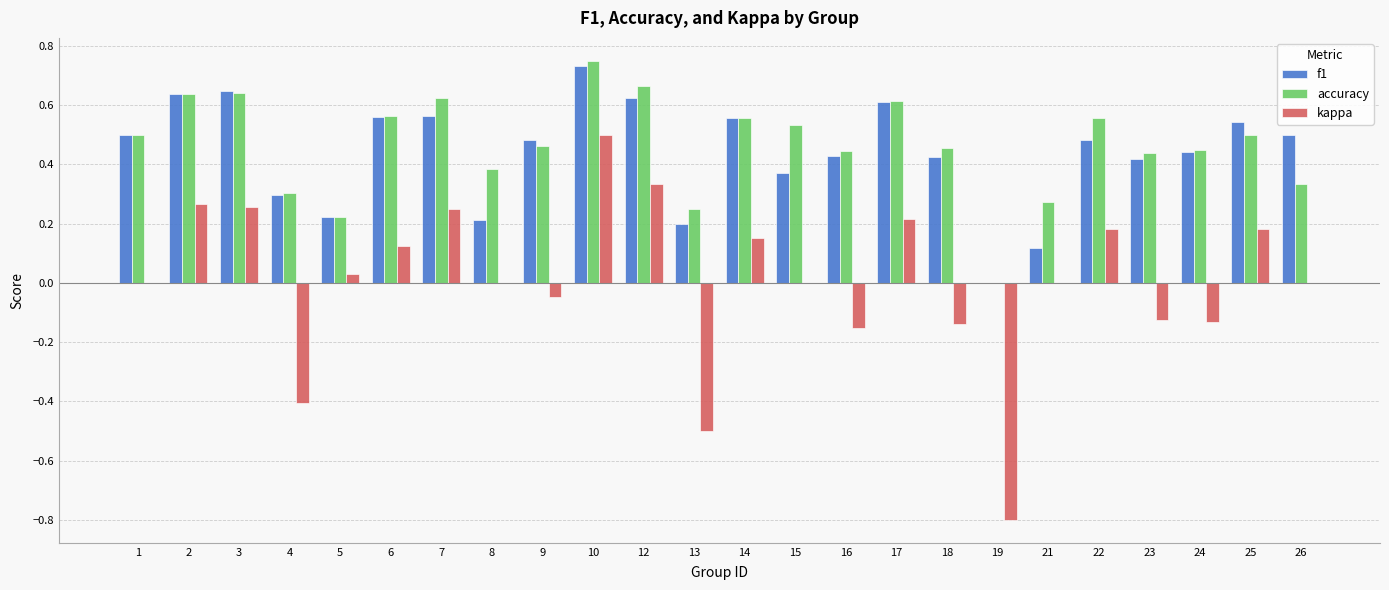

True or false: f1 has a value of 0.3 at 4.

True